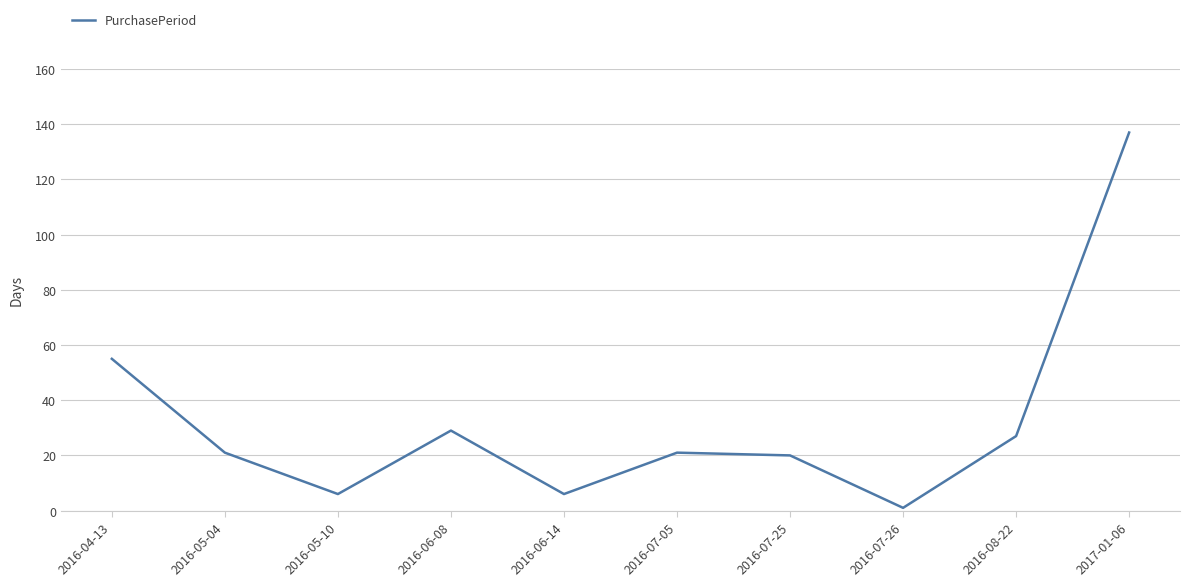

Which has a higher value, 2016-05-10 or 2017-01-06?

2017-01-06